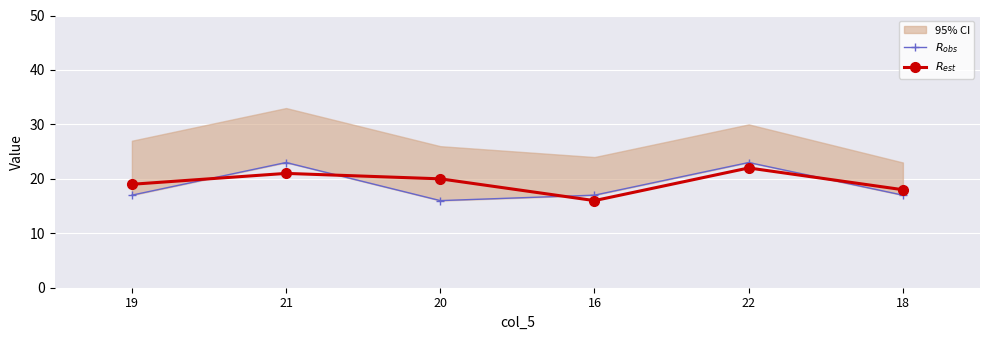

At how many categories does at least one series exceed 20?

2